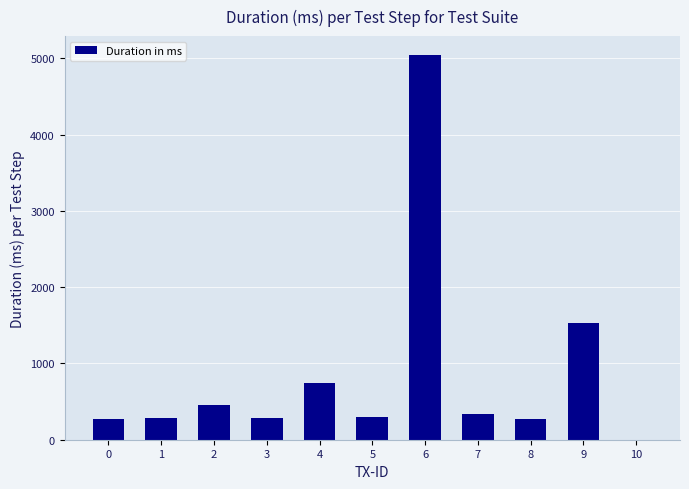

Is it true that the value at 7 is 80?

False